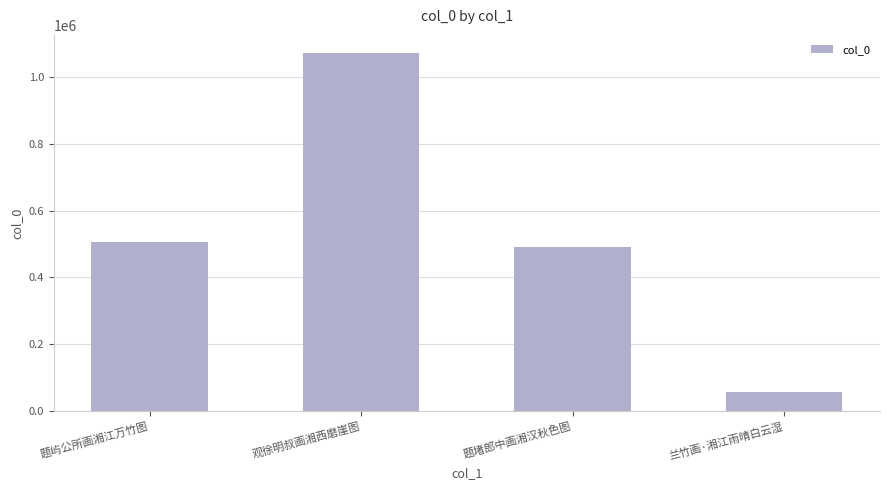

Which has a higher value, 题屿公所画湘江万竹图 or 观徐明叔画湘西磨崖图?

观徐明叔画湘西磨崖图